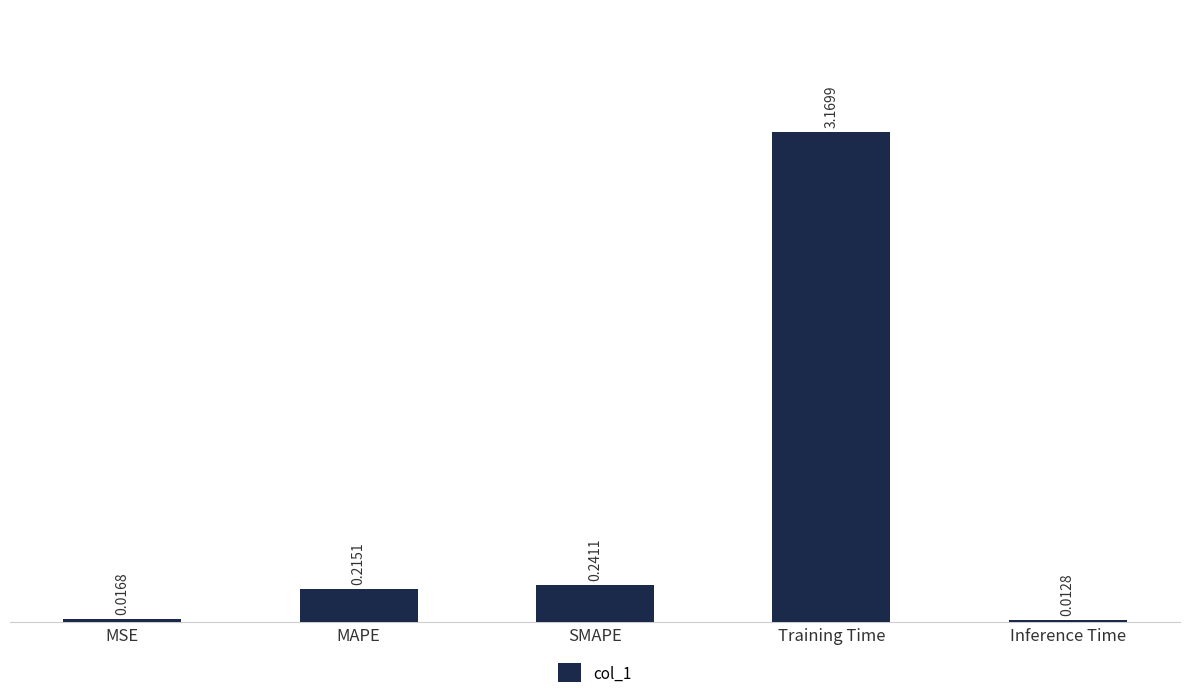

Where is the data nearest to the value 1?

SMAPE